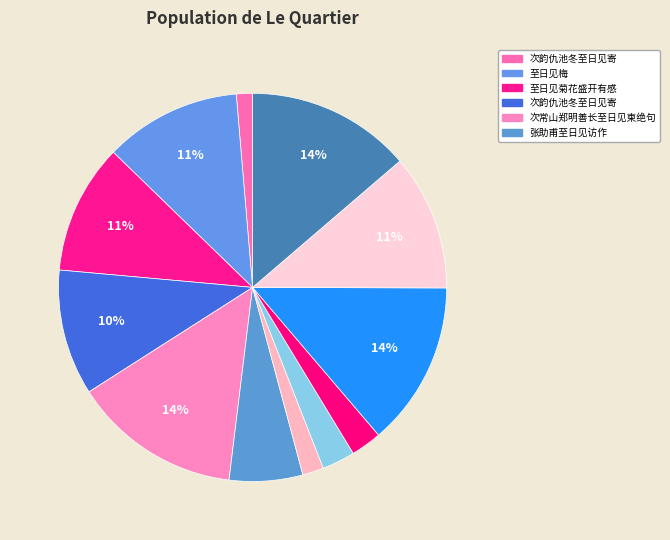

Count the number of slices in the pie.

12